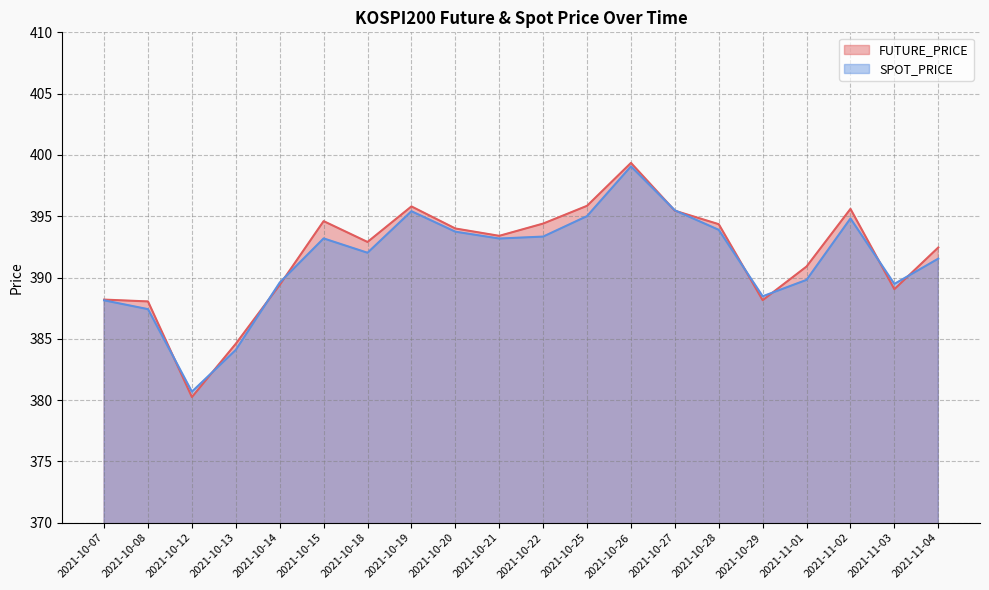

Does the chart have visible grid lines?

Yes